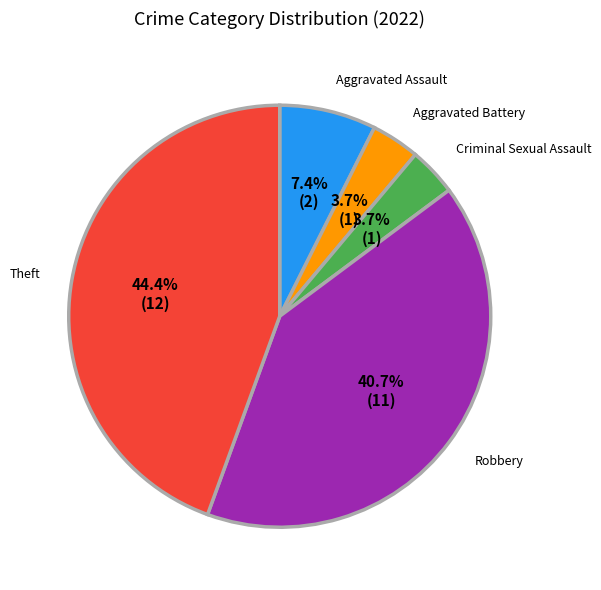

Does any single category account for the majority?

No